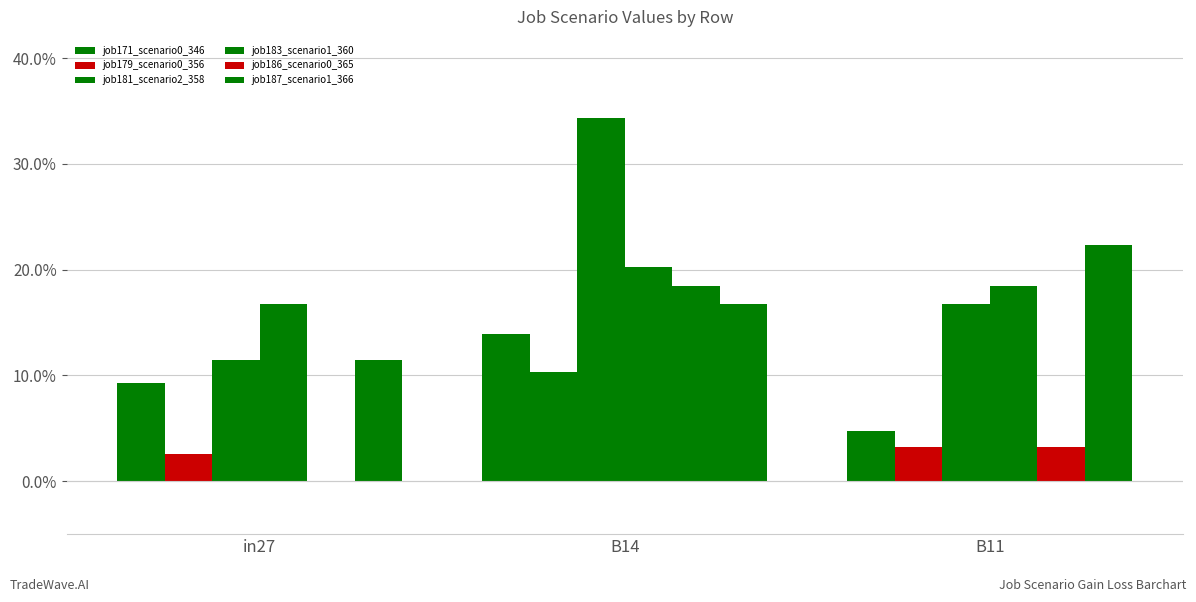

Are the bars horizontal?

No